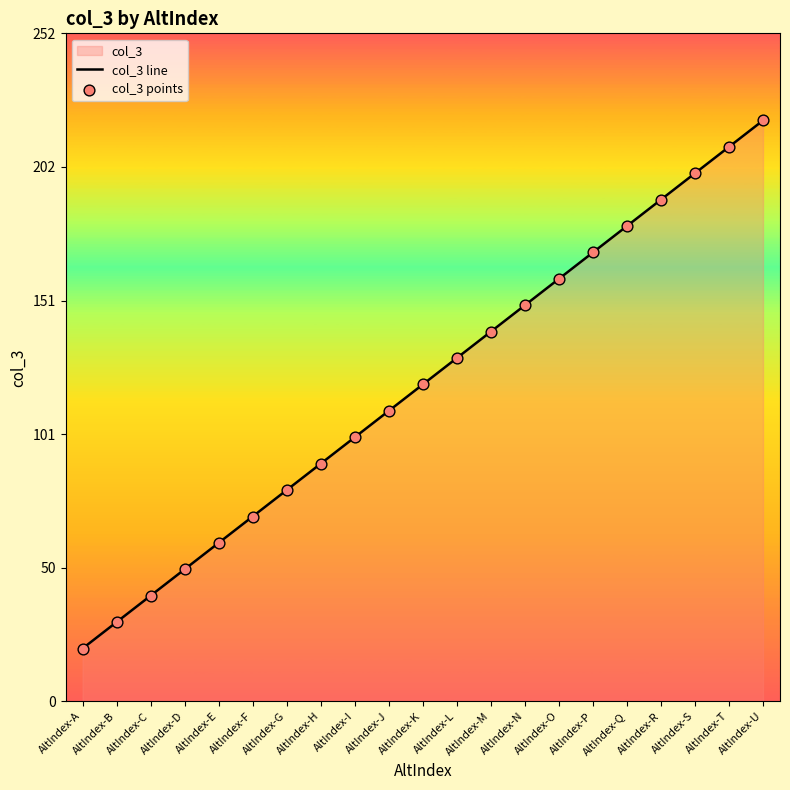

At how many categories does at least one series exceed 47?

18